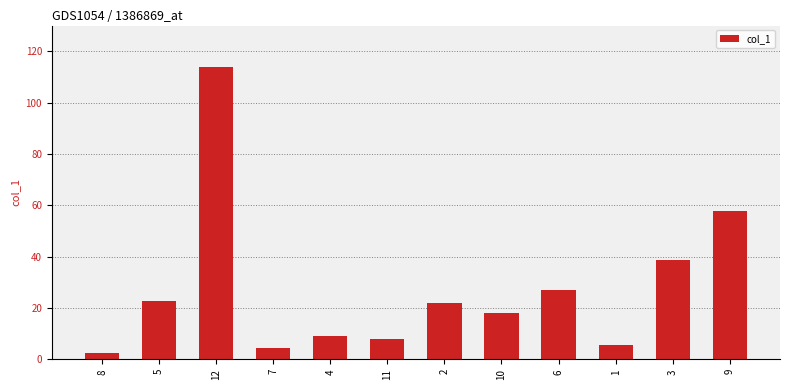

What is the maximum value shown in the chart?

113.9